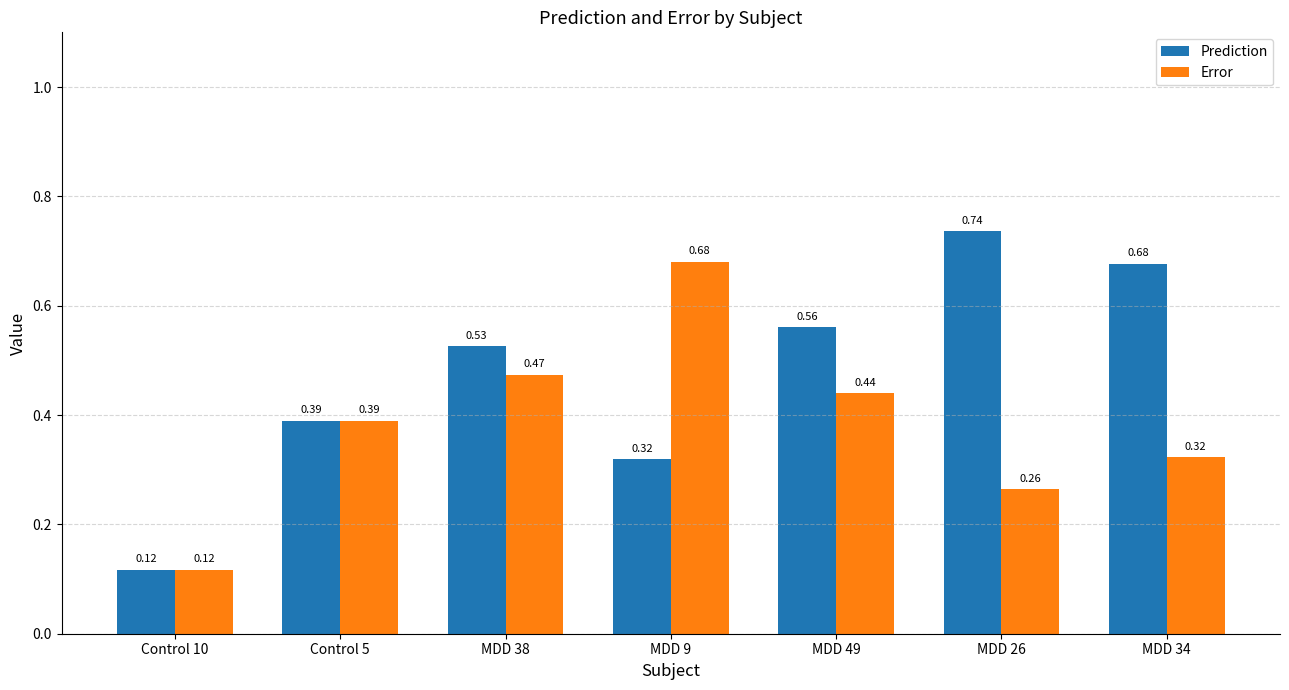

Is the value of Prediction at Control 5 greater than the value of Error at MDD 49?

No